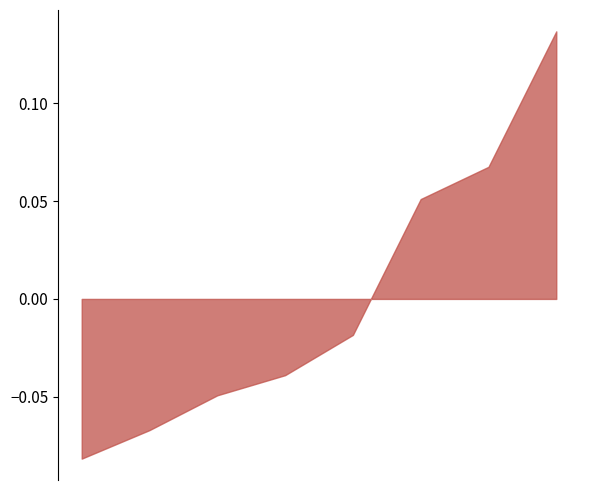

How many lines are shown in the chart?

1